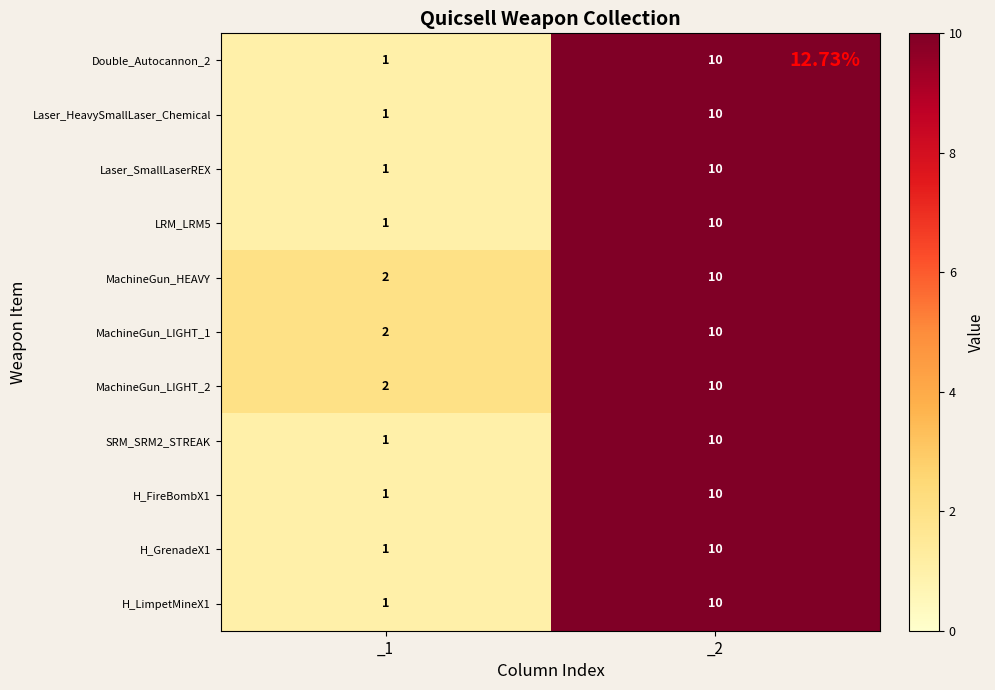

What is the minimum value shown in the chart?

1